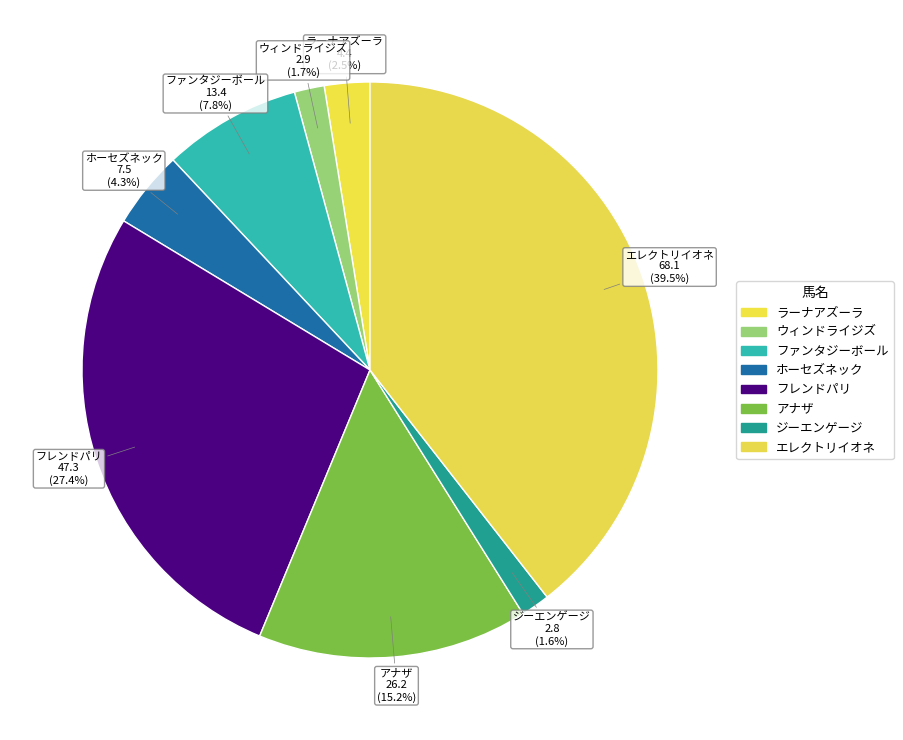

Does any single category account for the majority?

No